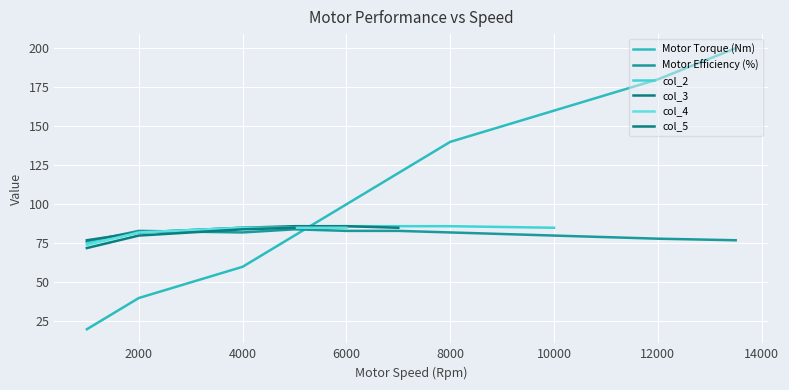

List the series in order of their peak value, lowest first.

Motor Efficiency (%), col_4, col_5, col_2, col_3, Motor Torque (Nm)